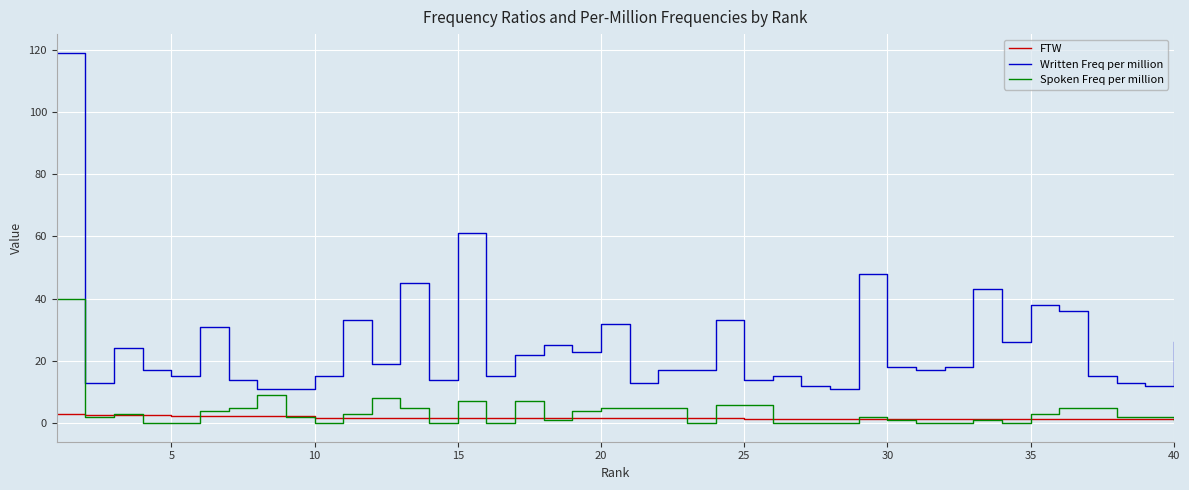

Which series has the largest range (max minus min)?

Written Freq per million